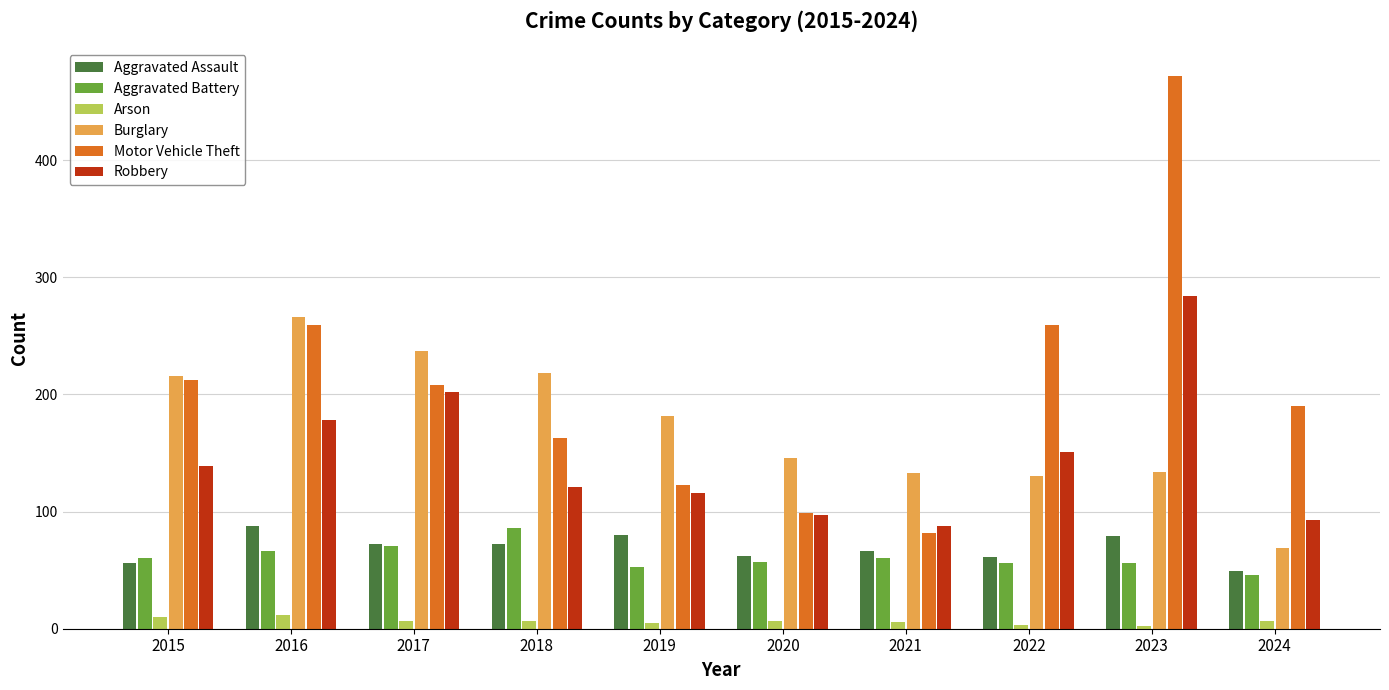

What is the total value across all series at 2018?

667